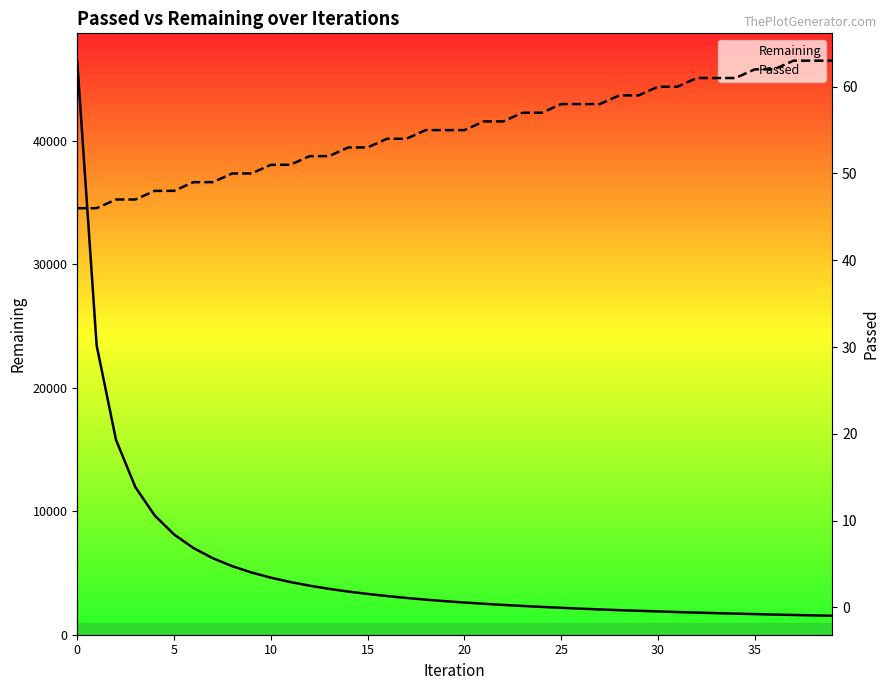

What is the sum of the Passed values at 32 and 21?

117